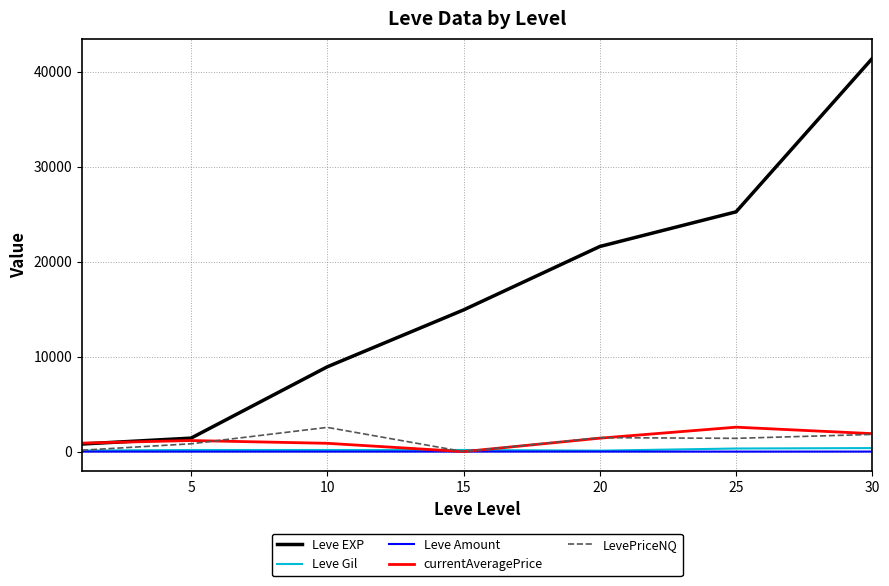

Which series has the largest total across all categories?

Leve EXP